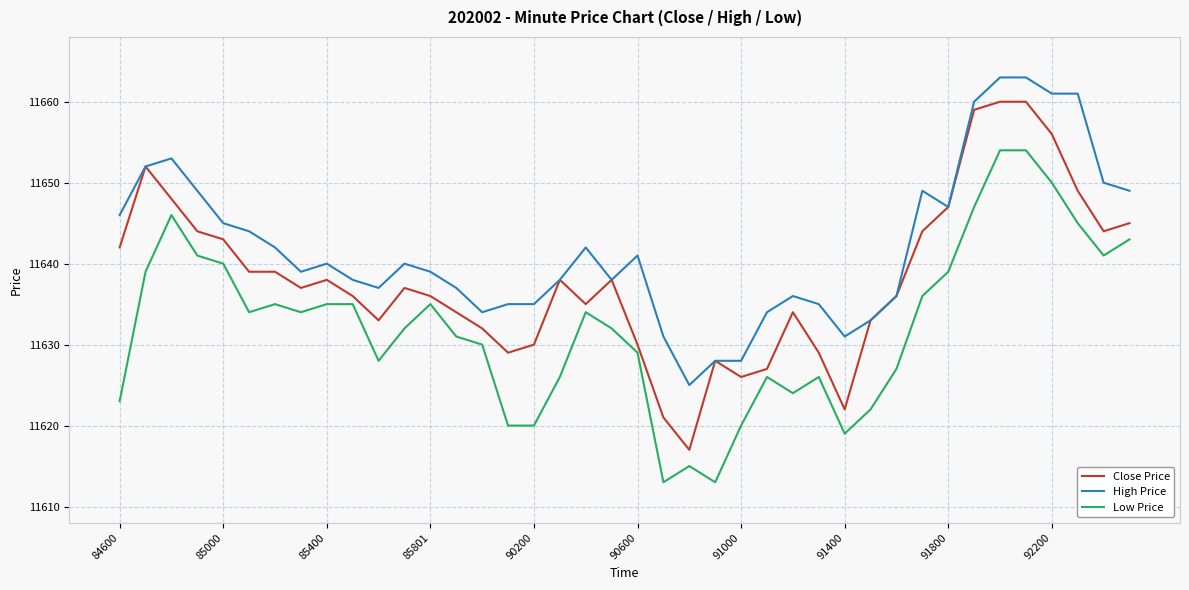

How many lines are shown in the chart?

3